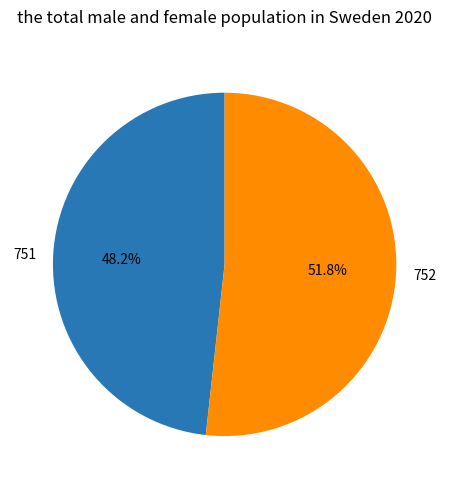

What is the largest slice in the pie chart?

752